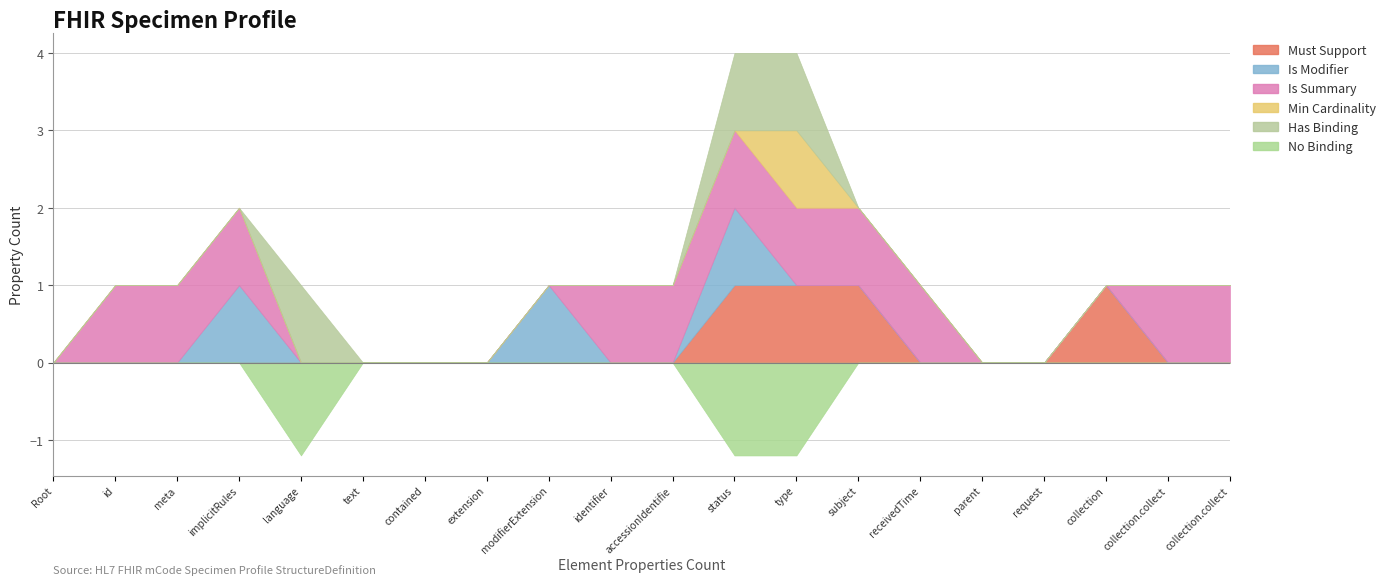

What is the label of the 3rd point from the right?

Specimen.collection